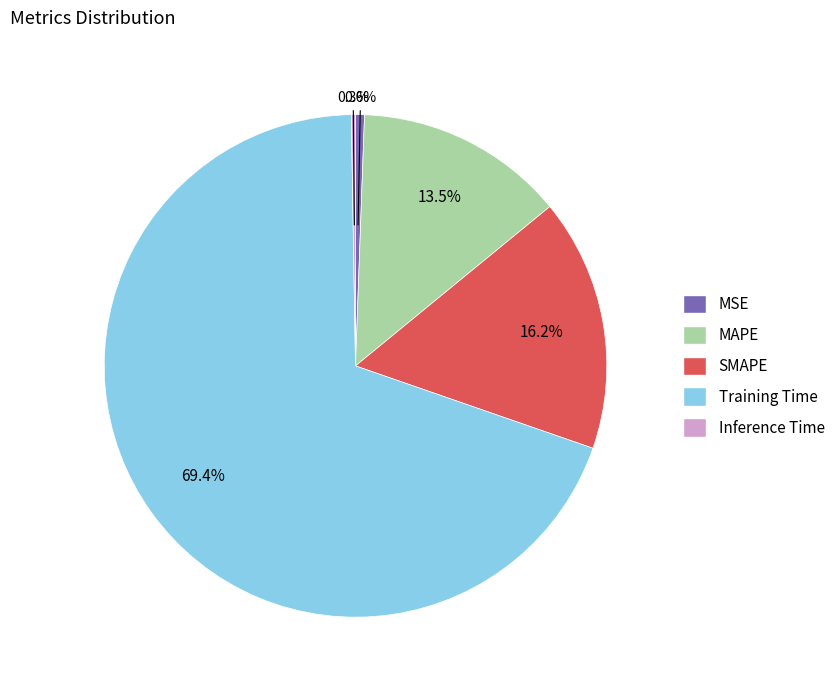

What portion of the pie excludes Training Time?

30.6%